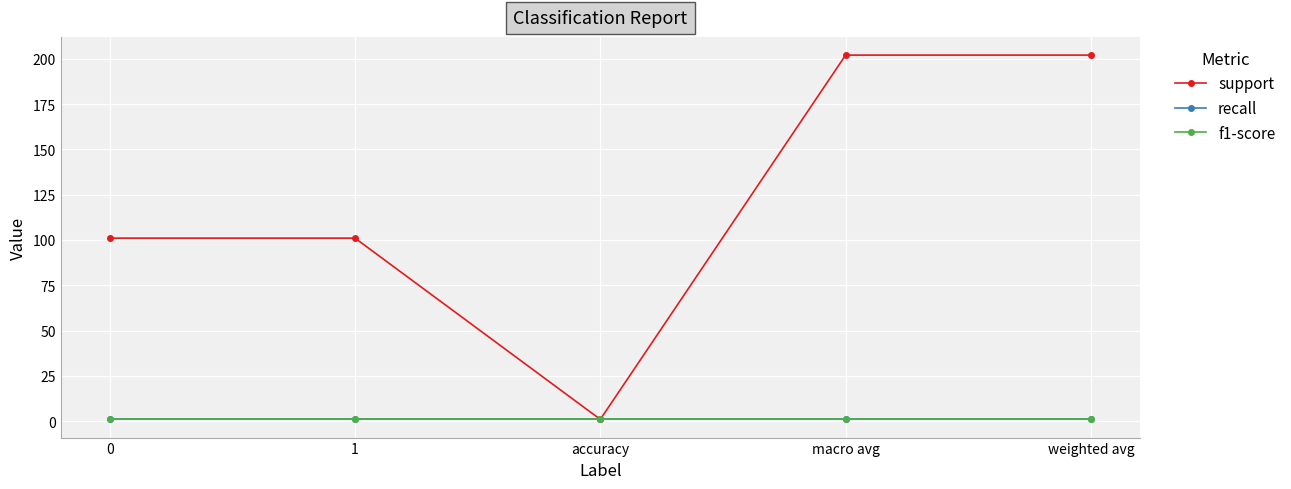

Does the chart have visible grid lines?

Yes